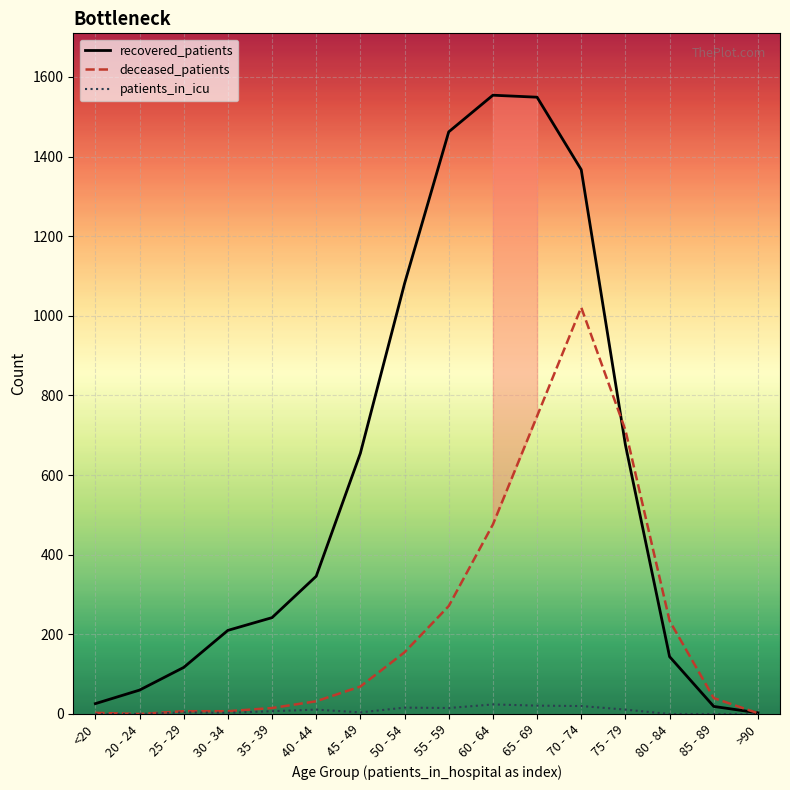

How many lines are shown in the chart?

3